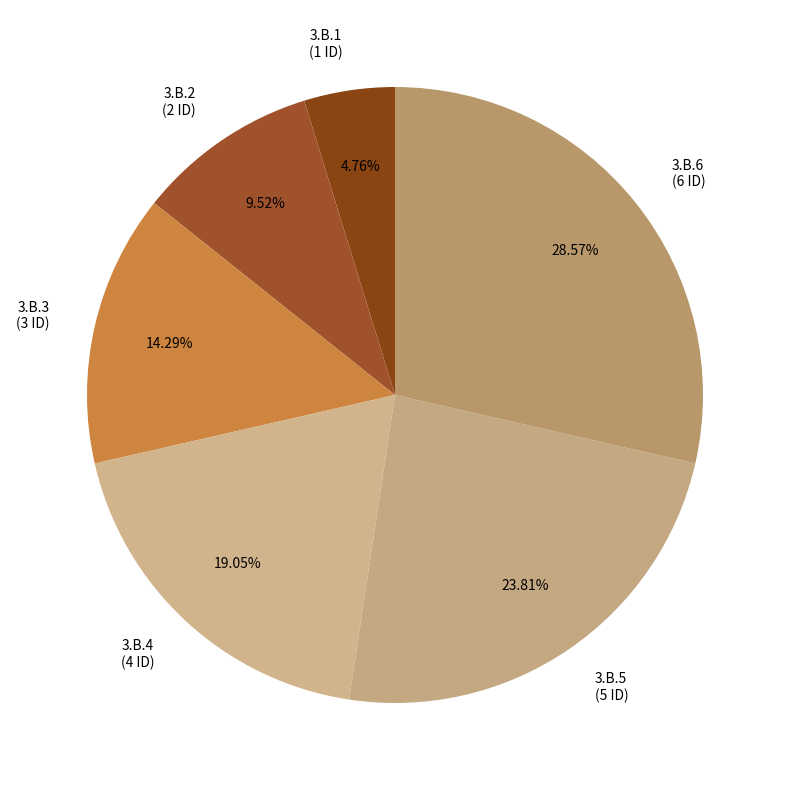

To the nearest percent, what is the difference between the largest and smallest slice percentages?

24%